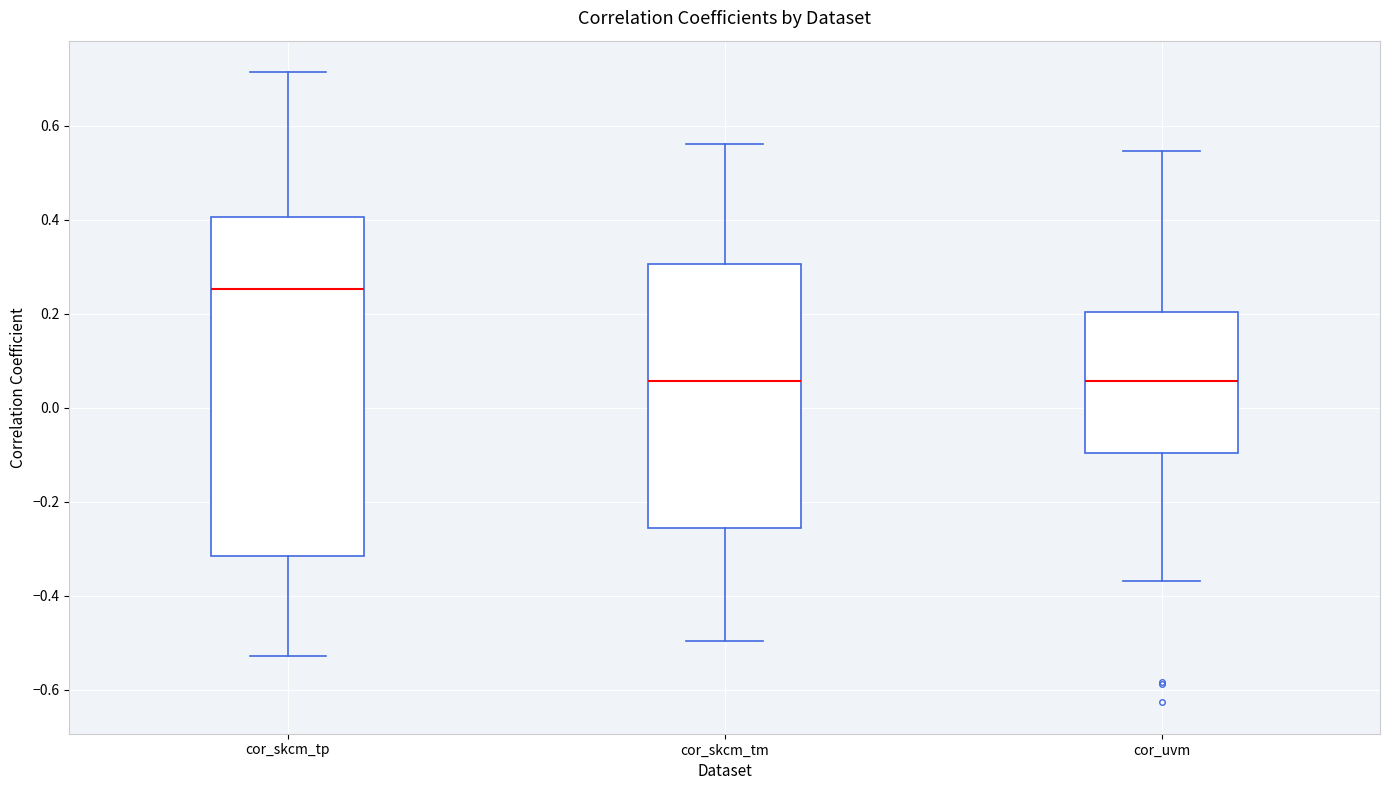

Reading left to right, transcribe this box plot: for each box, give where its median line is, the range the box spans, and where its two whiskers end, as read against the y-axis. The values are not printed on the chart, so give them approximately, as read against the axis.

cor_skcm_tp: median 0.26, box -0.32 to 0.40, whiskers -0.52 to 0.72
cor_skcm_tm: median 0.06, box -0.26 to 0.30, whiskers -0.50 to 0.56
cor_uvm: median 0.06, box -0.10 to 0.20, whiskers -0.36 to 0.54